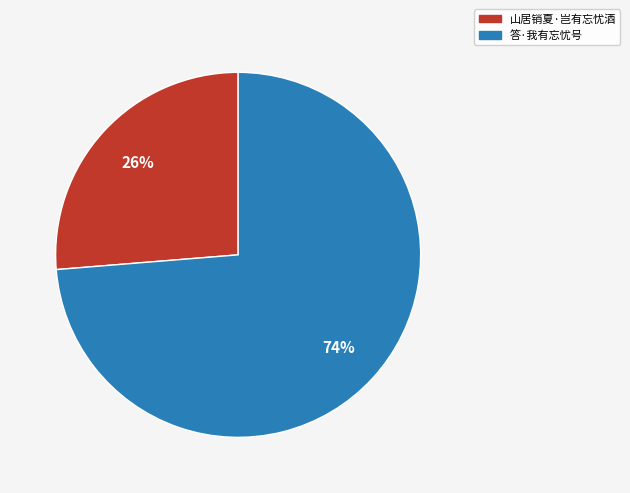

What is the majority slice?

答·我有忘忧号